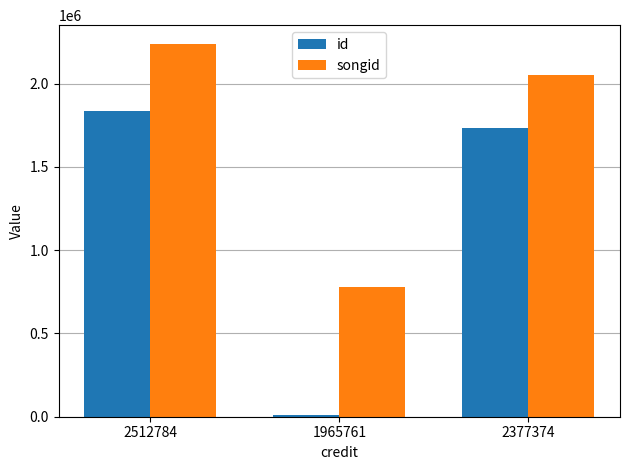

Which series has the largest range (max minus min)?

id